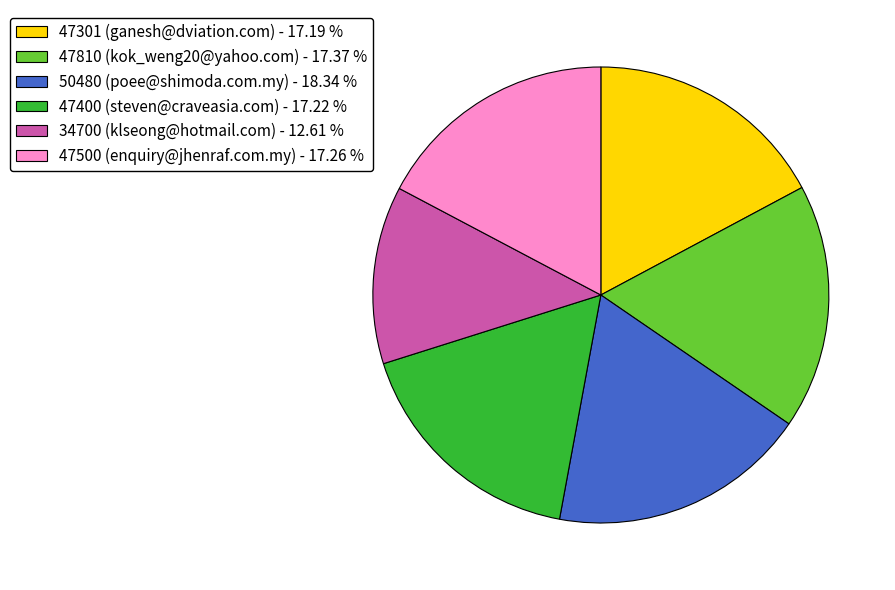

Combined, do 47500 (enquiry@jhenraf.com.my) - 17.26 % and 47301 (ganesh@dviation.com) - 17.19 % account for over 50%?

No